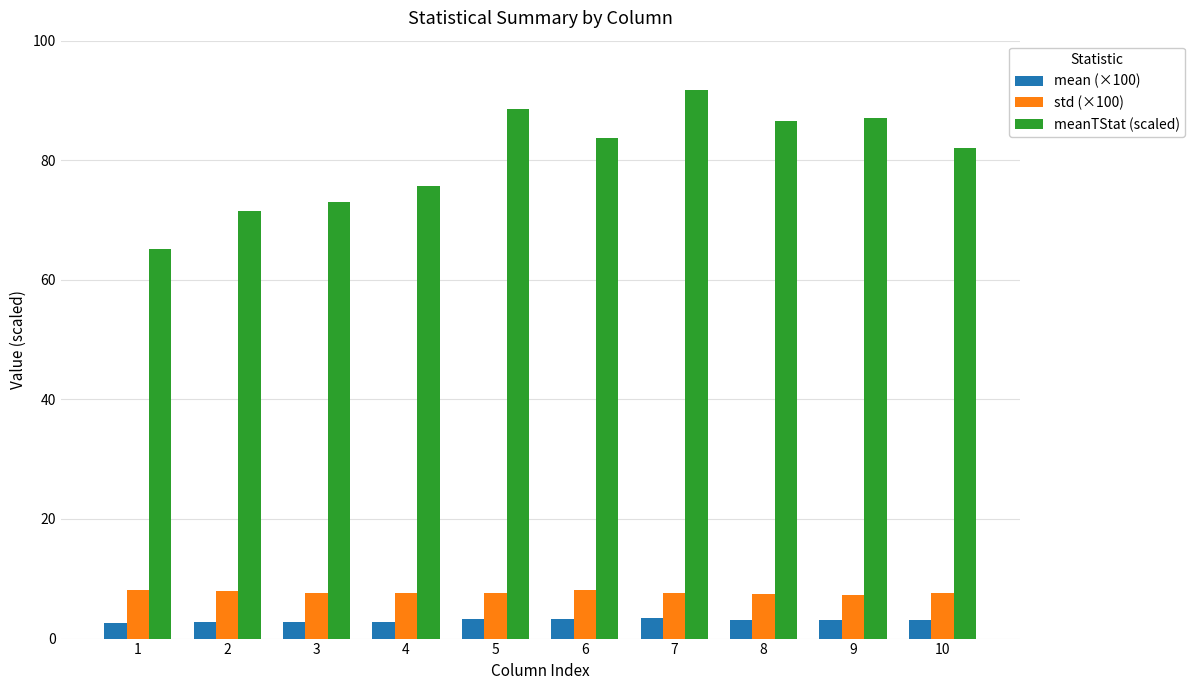

Between 4 and 5, which series saw the biggest shift?

meanTStat (scaled)